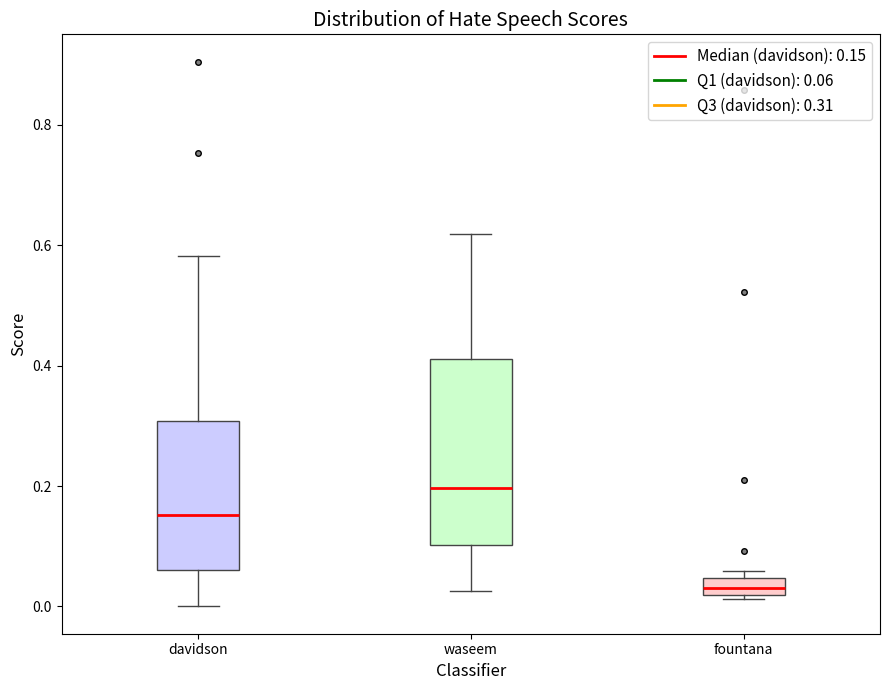

Which box's median line is the highest?

waseem